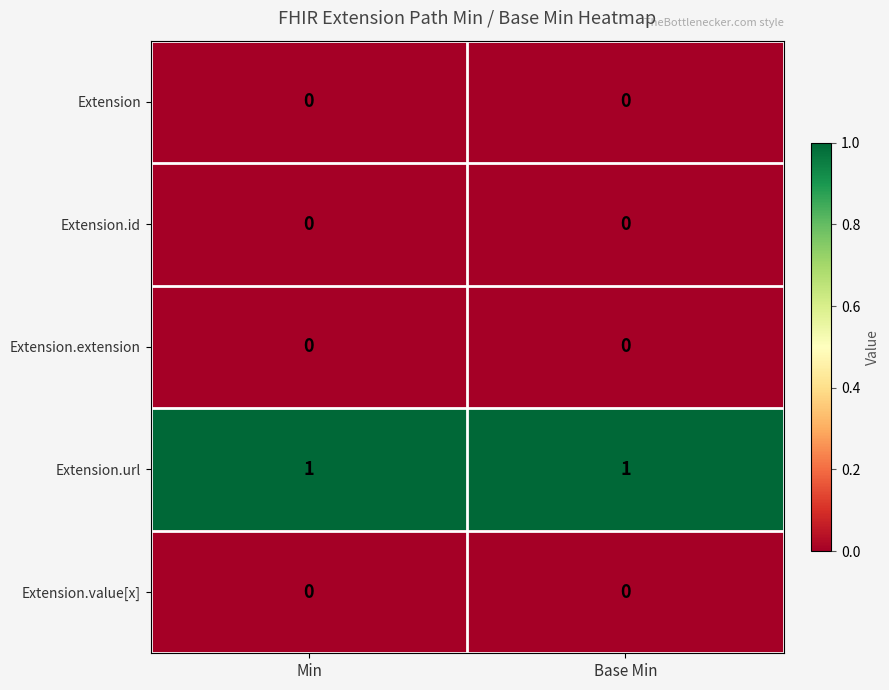

Which series has the largest total across all categories?

Extension.url